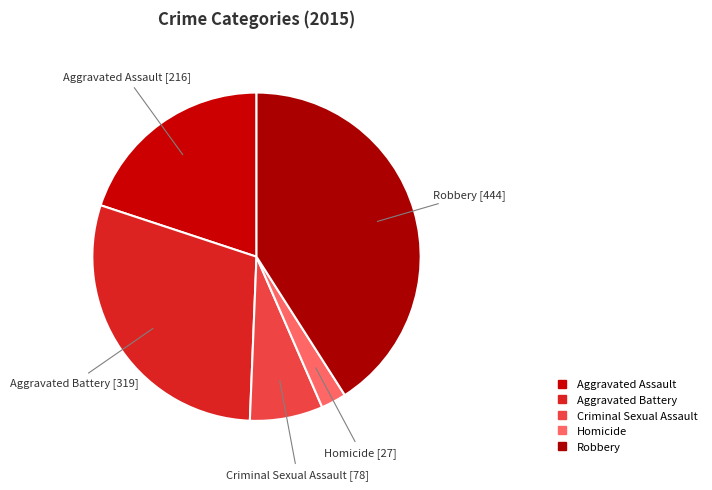

Between Criminal Sexual Assault and Aggravated Battery, which is larger?

Aggravated Battery